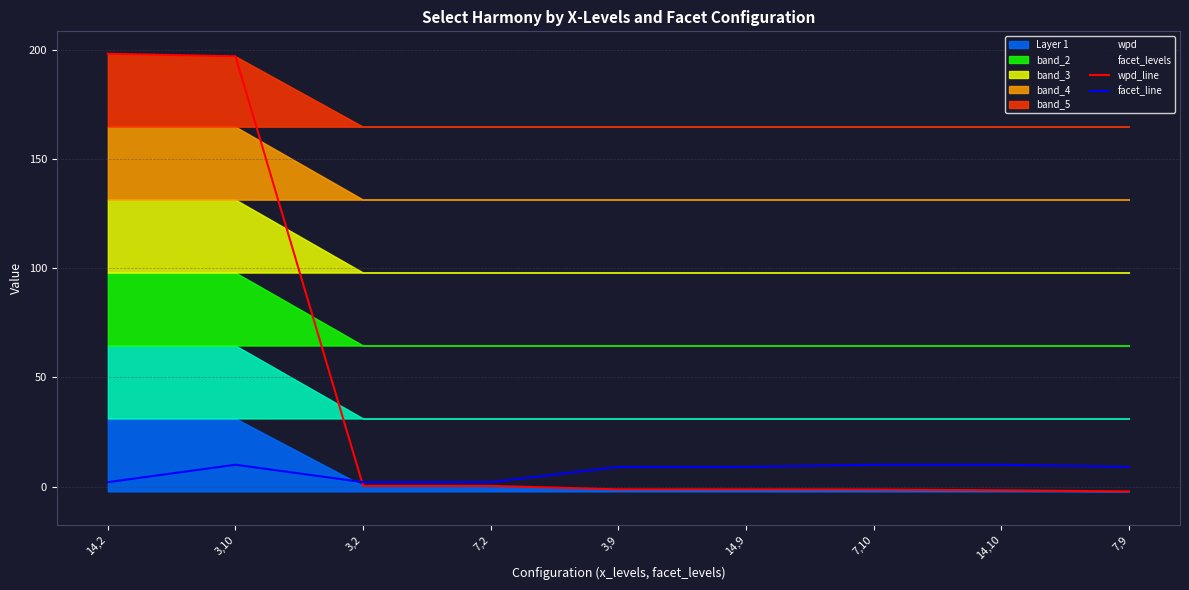

What is the average value of the facet_line series?

7.0